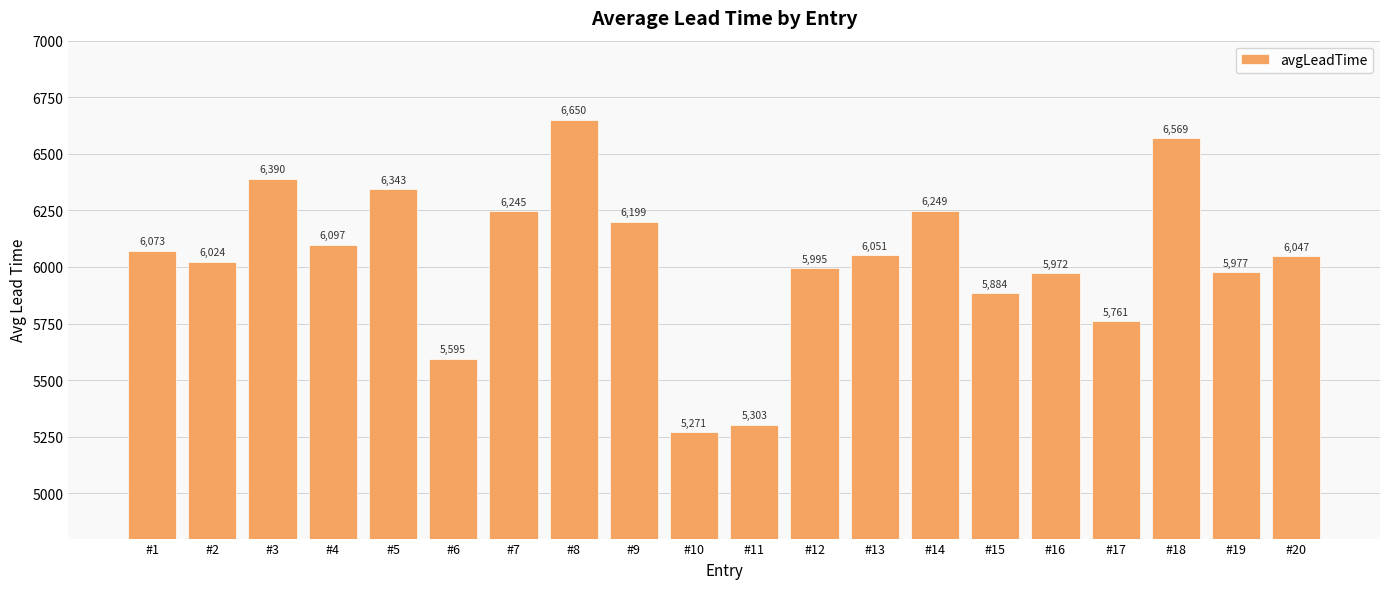

What is the change in value from #1 to #14?

+176.7